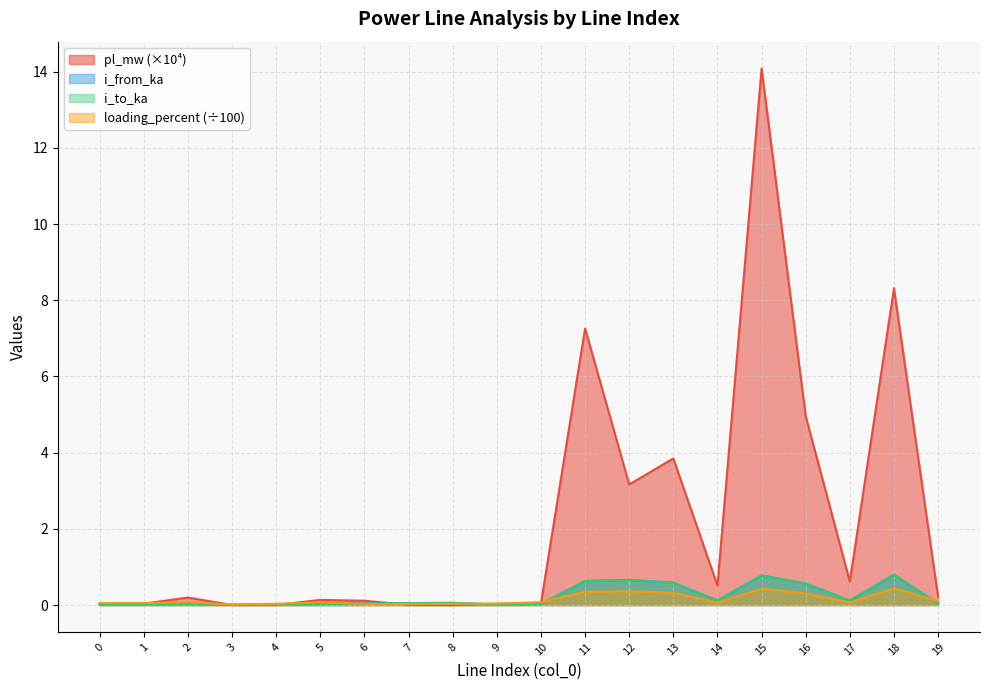

Does the chart display data point markers on the line(s)?

No